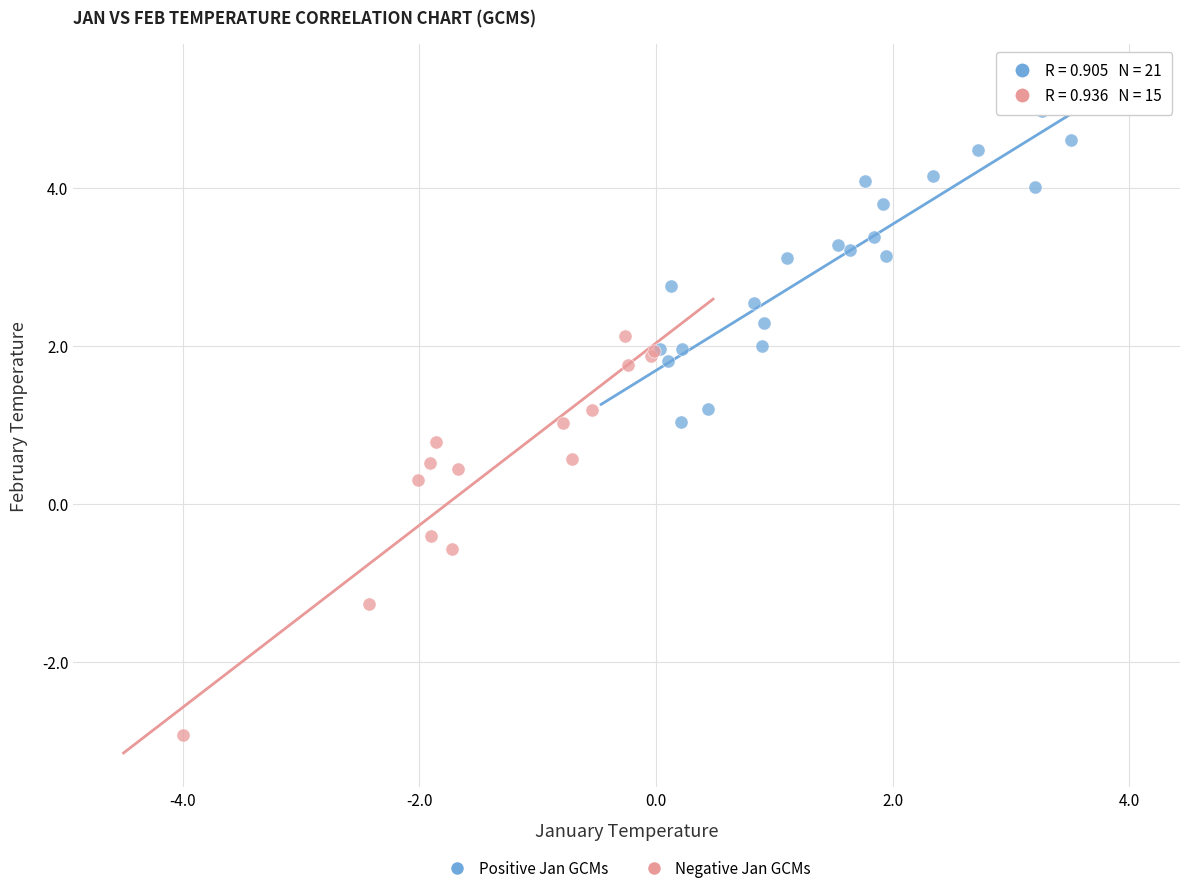

Which series has the largest Y range (max minus min)?

Negative Jan GCMs